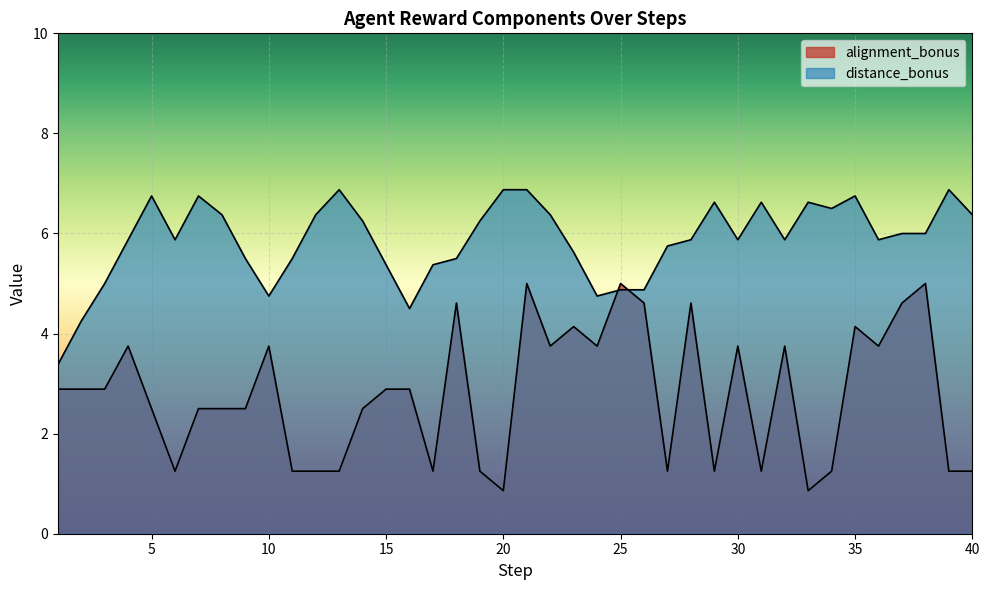

Does the chart display data point markers on the line(s)?

No